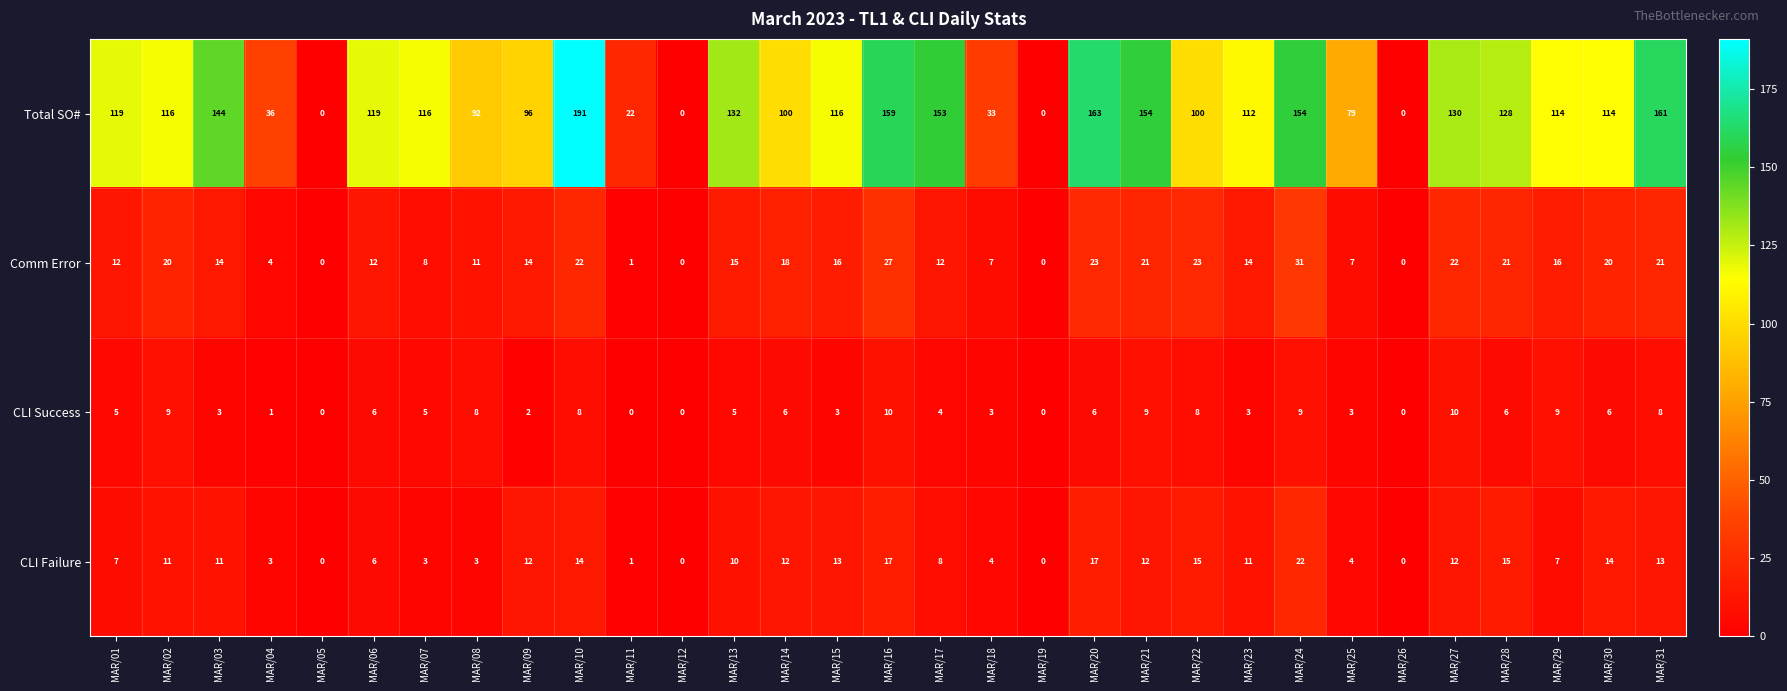

What is the highest value of the Total SO# series?

191